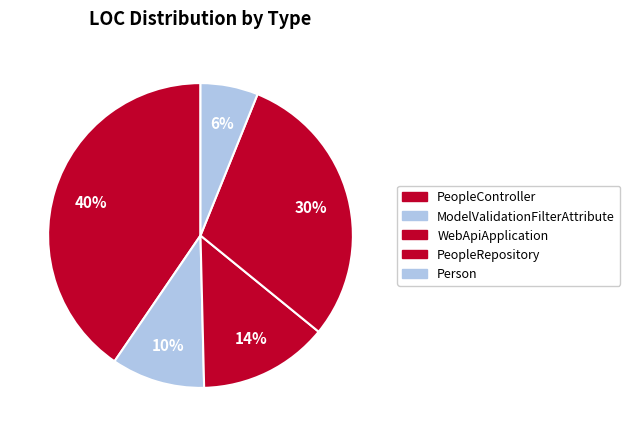

What percentage do PeopleRepository and PeopleController together represent?

70.2%